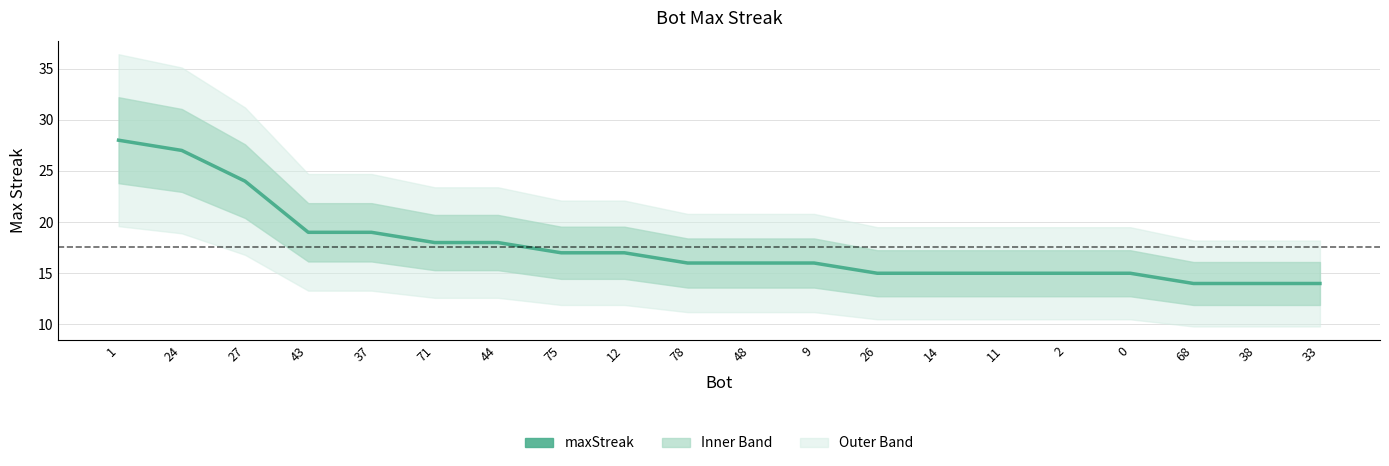

Where is the data nearest to the value 21?

43